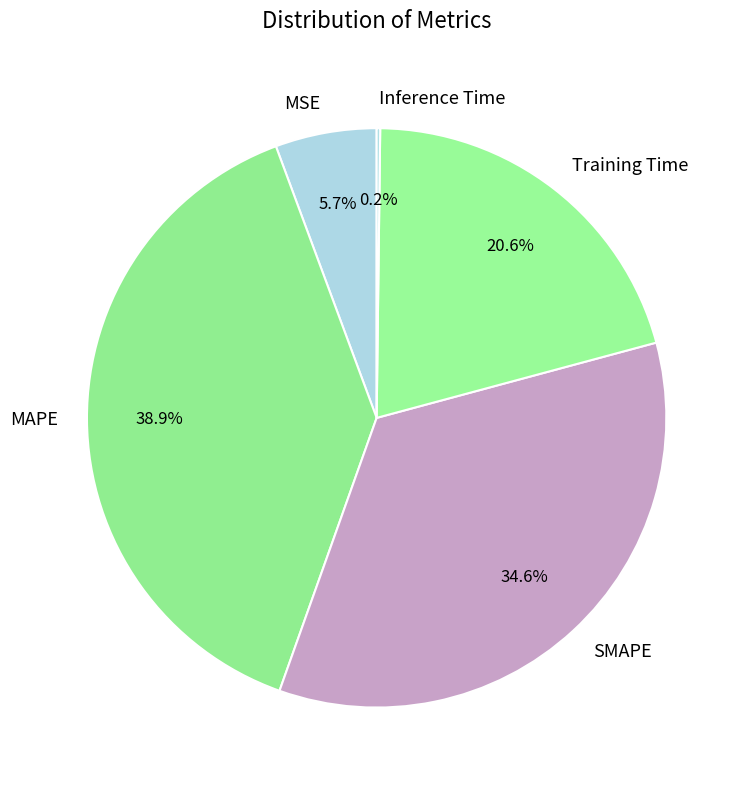

To the nearest percent, what is the average slice percentage?

20%